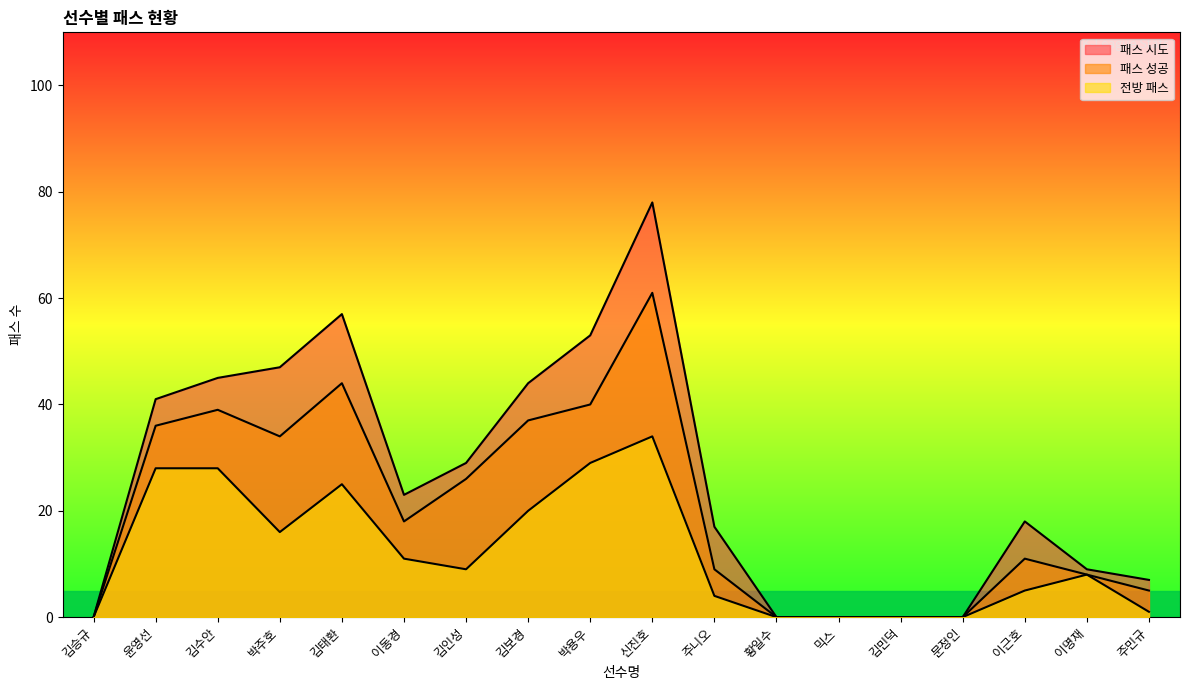

Where is 패스 시도 nearest to the value 39?

윤영선